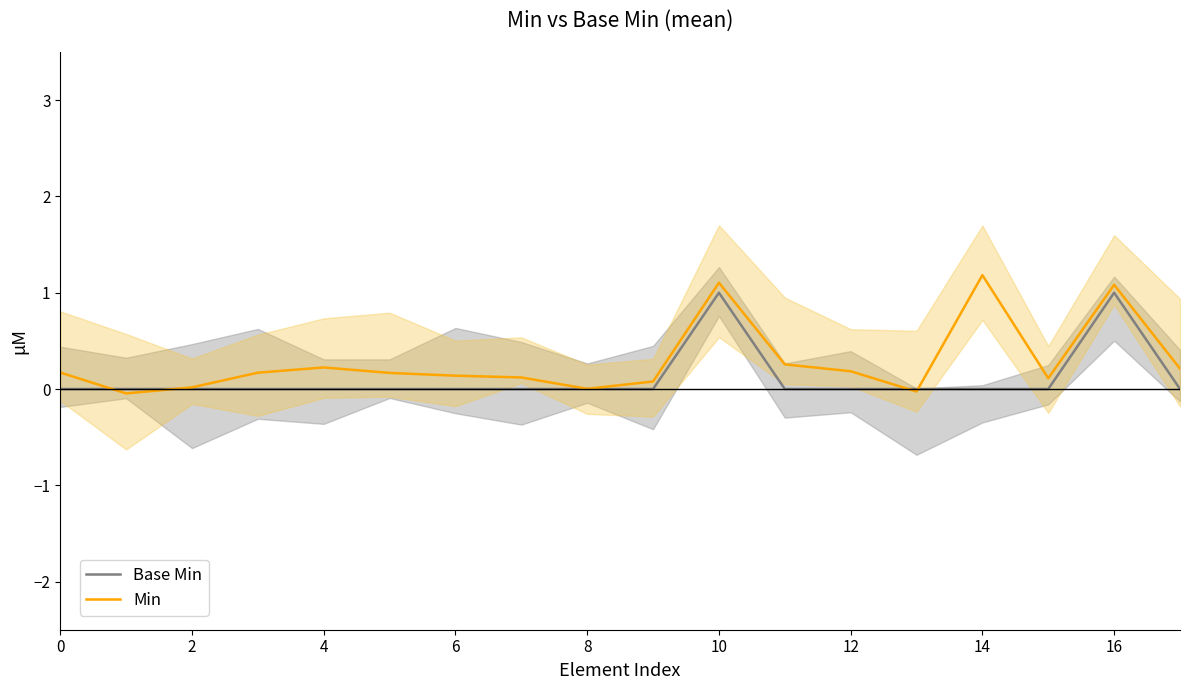

At how many categories does at least one series exceed 0?

16